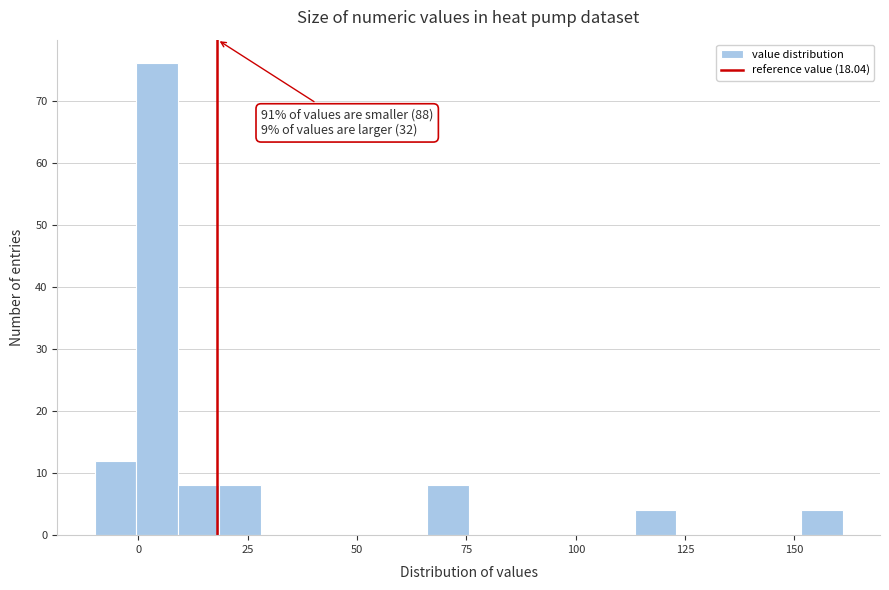

Read against the x-axis, roughly where is the centre of the tallest bar?

5